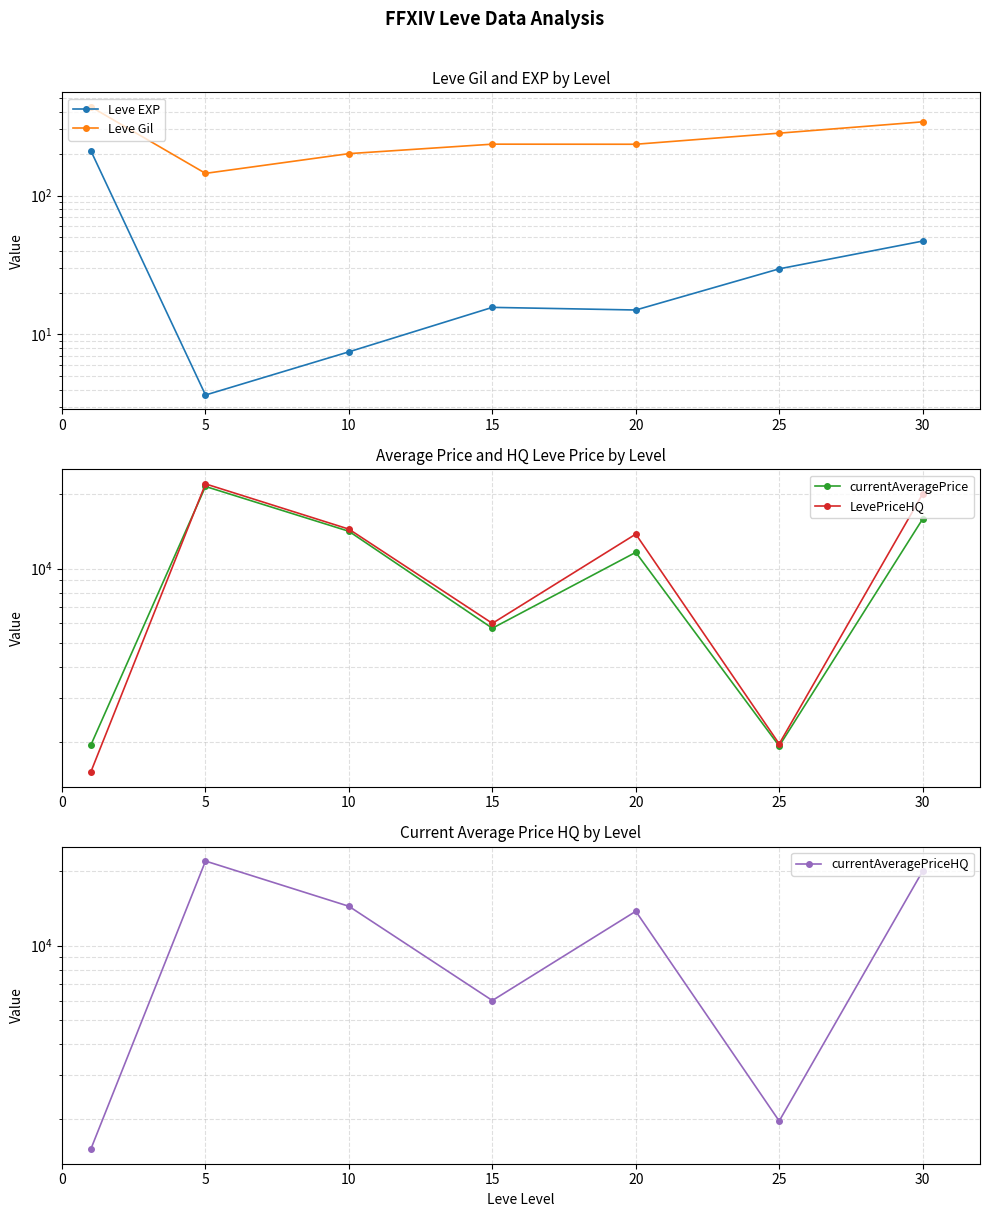

How many lines are shown in the chart?

5